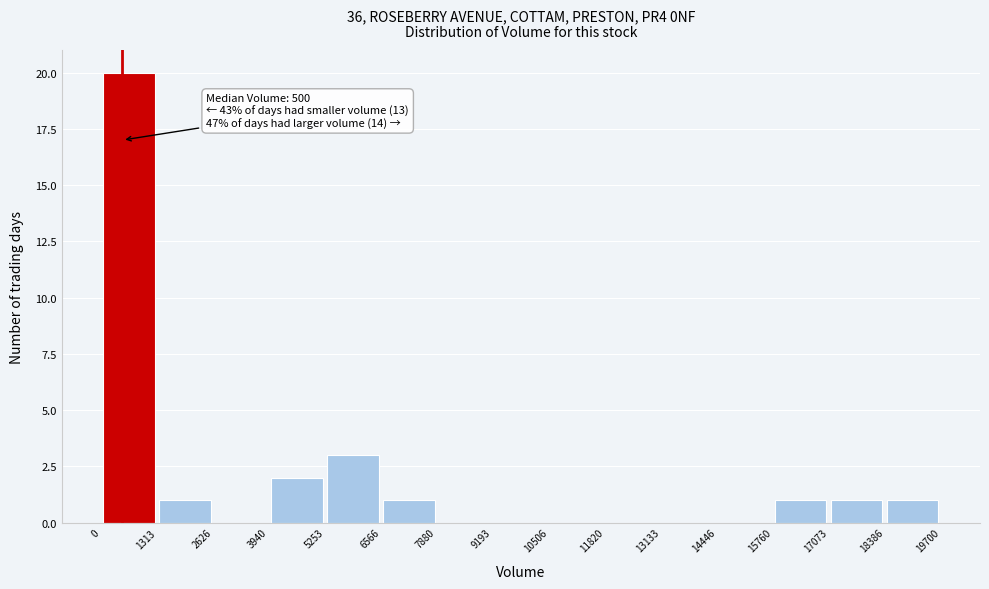

Over which range of the x-axis is the bar tallest?

0 to 1313